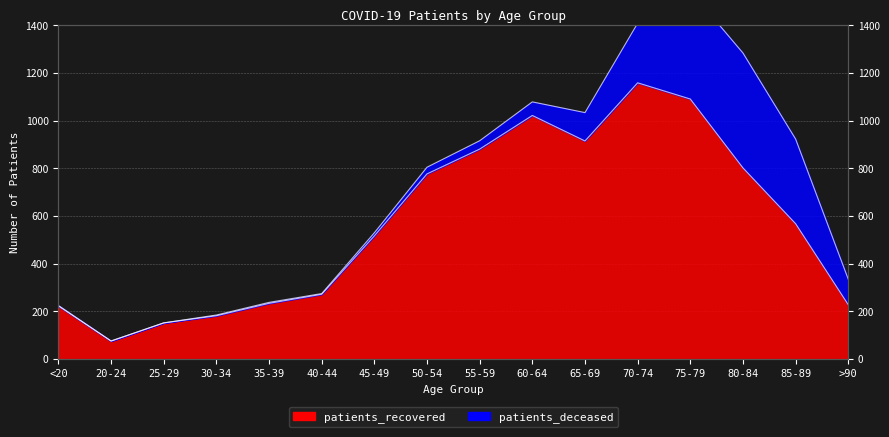

How many categories are shown in the chart?

16